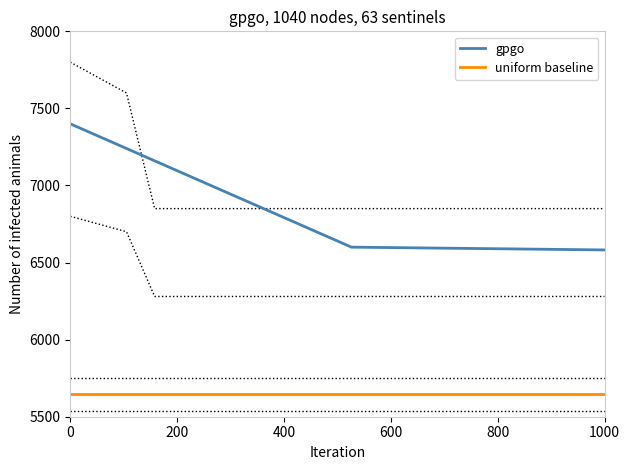

Which series has the largest range (max minus min)?

gpgo